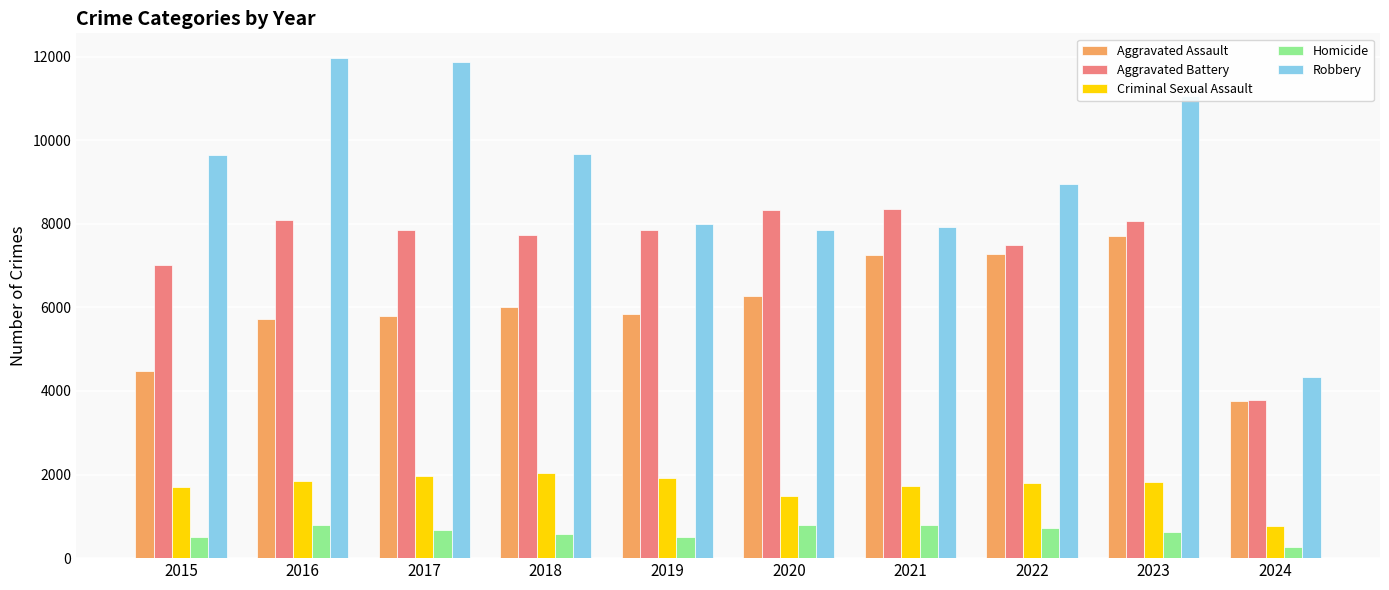

Is the value of Aggravated Assault at 2015 greater than the value of Criminal Sexual Assault at 2019?

Yes